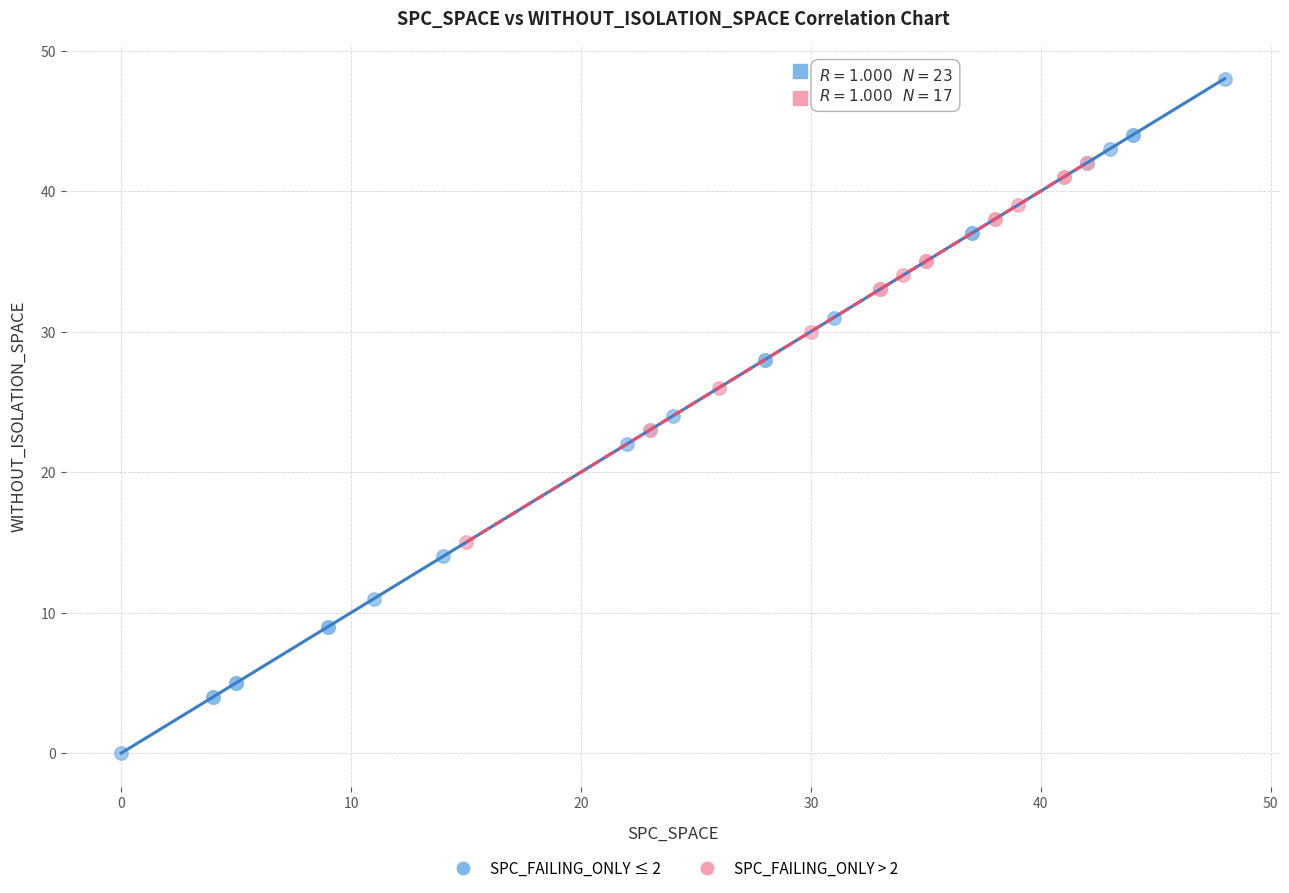

Which series reaches the minimum Y coordinate?

SPC_FAILING_ONLY ≤ 2